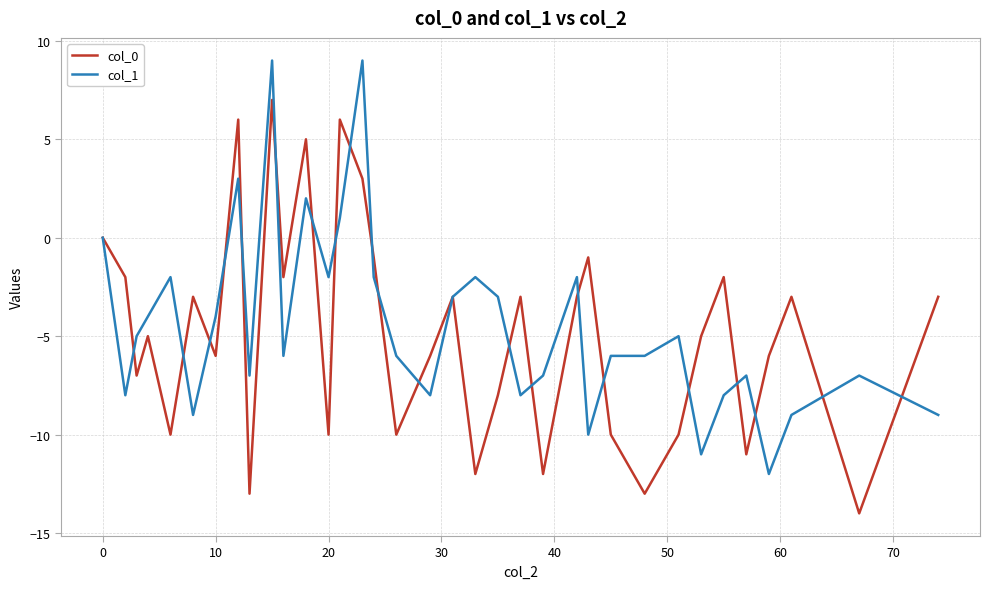

Rank the series by their maximum value, from highest to lowest.

col_1, col_0